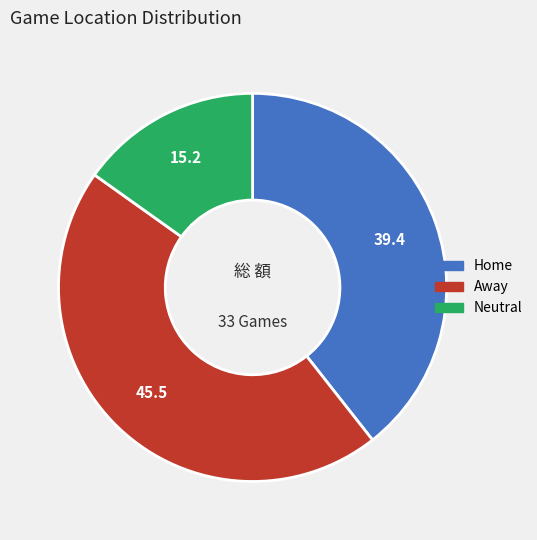

Count the number of slices in the pie.

3